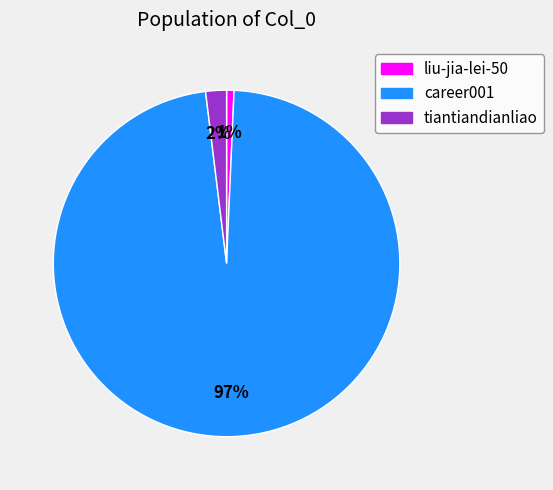

Is there any slice that represents more than half of the pie?

Yes